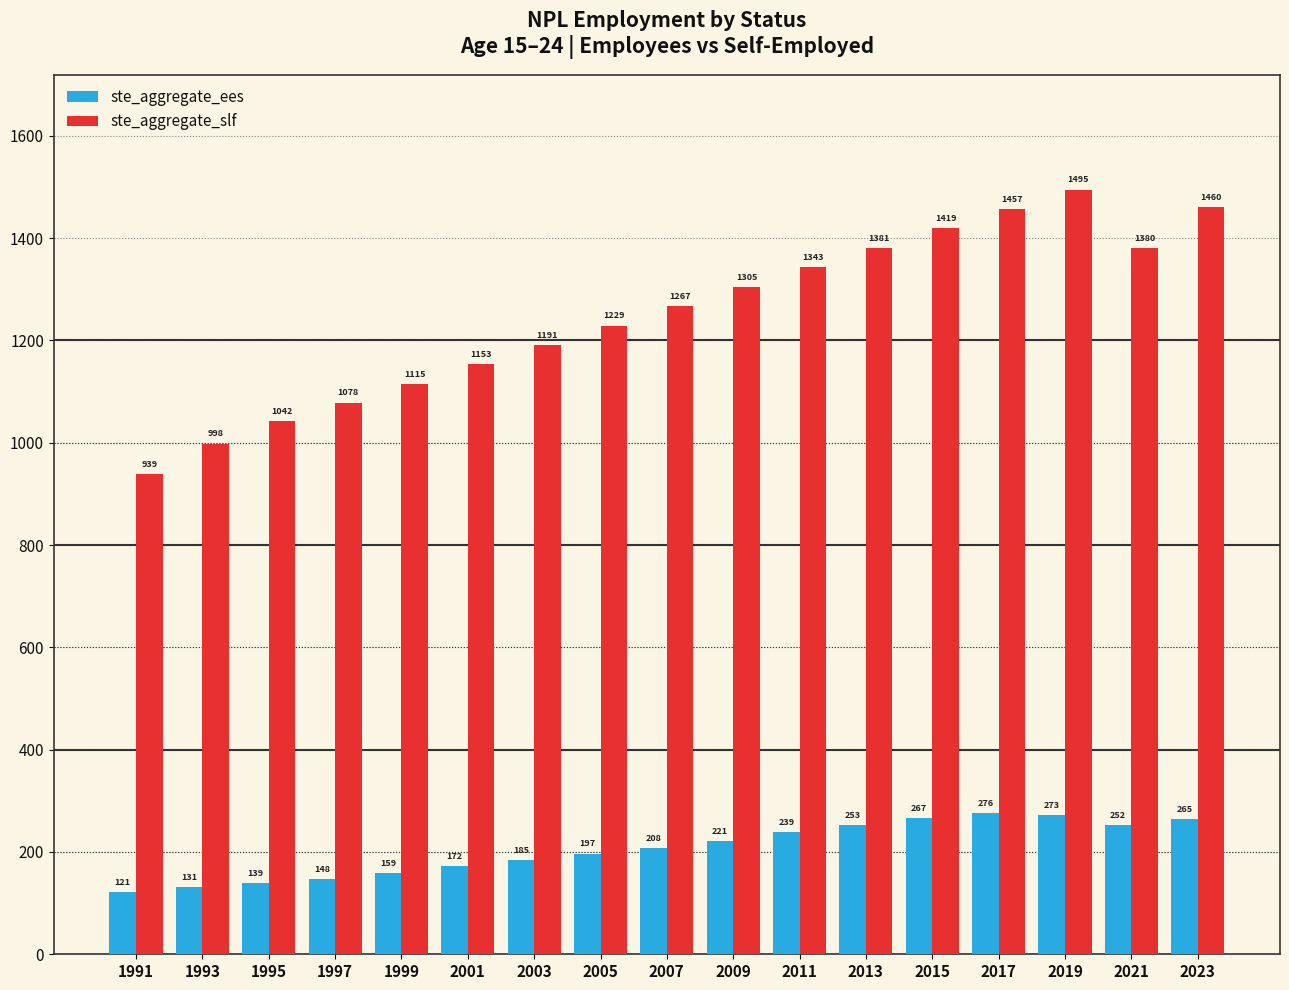

List the labels in order of ste_aggregate_ees value, smallest first.

1991, 1993, 1995, 1997, 1999, 2001, 2003, 2005, 2007, 2009, 2011, 2021, 2013, 2023, 2015, 2019, 2017